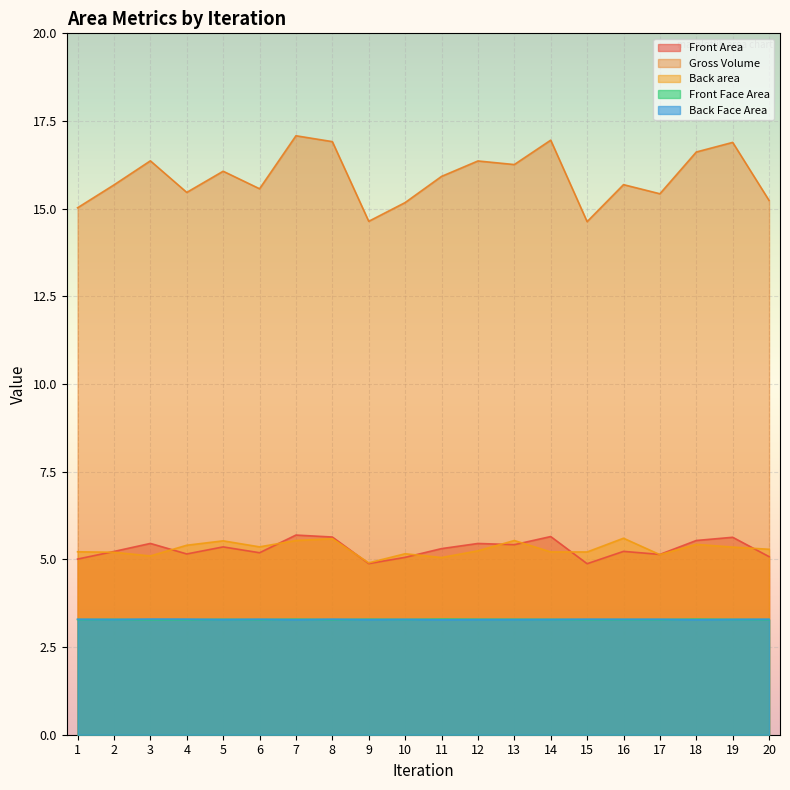

True or false: Gross Volume has a value of 20.7 at 17.

False